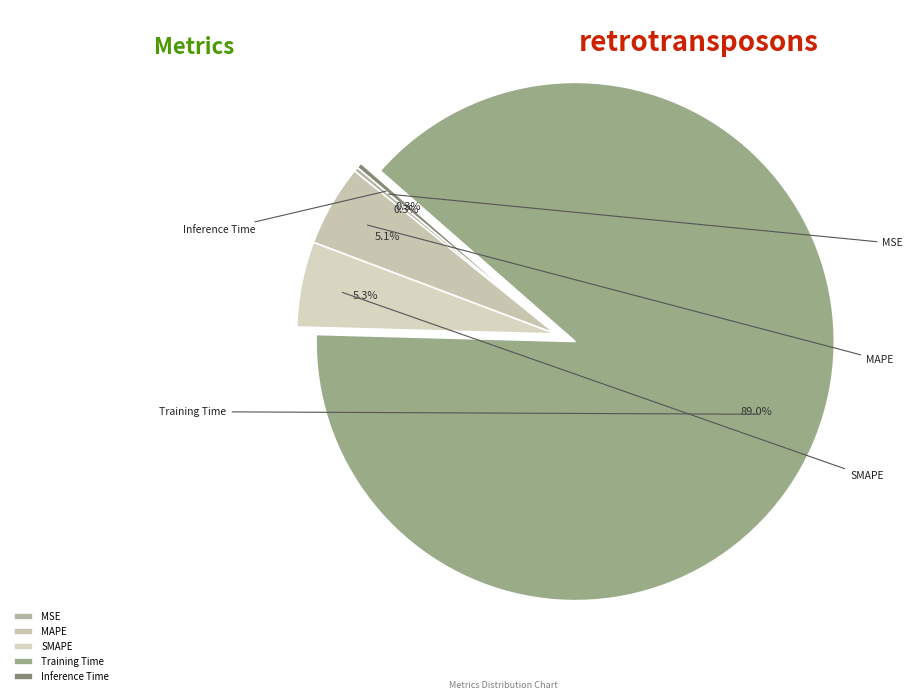

What percentage is the MAPE slice, to the nearest percent?

5%